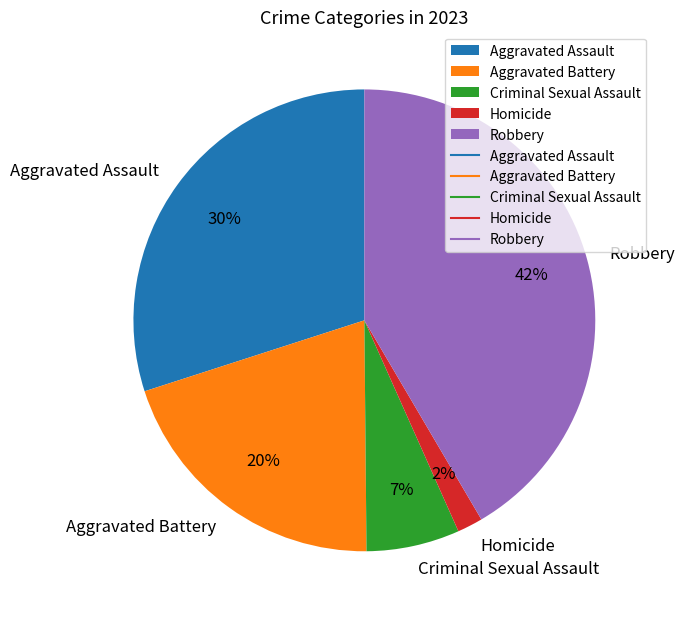

To the nearest percent, what portion does Aggravated Battery represent?

20%